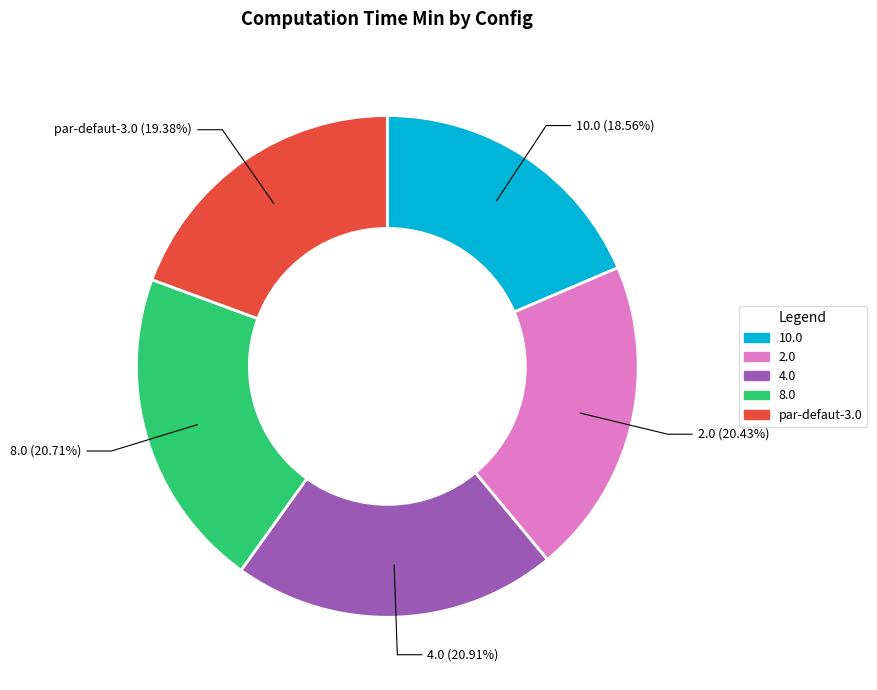

Do 8.0 and 2.0 together represent more than half of the pie?

No